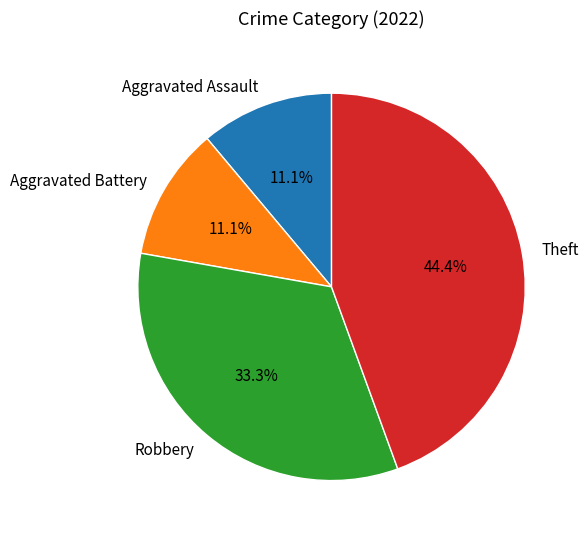

Count the number of slices in the pie.

4